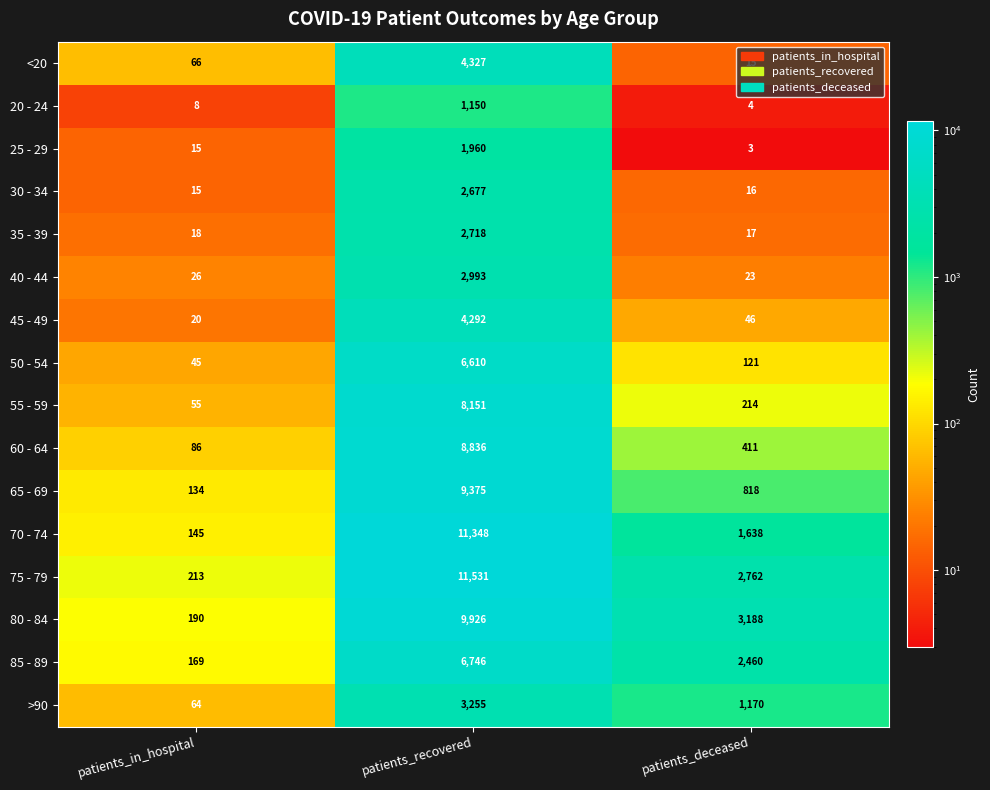

List the series in order of their peak value, highest first.

75 - 79, 70 - 74, 80 - 84, 65 - 69, 60 - 64, 55 - 59, 85 - 89, 50 - 54, <20, 45 - 49, >90, 40 - 44, 35 - 39, 30 - 34, 25 - 29, 20 - 24